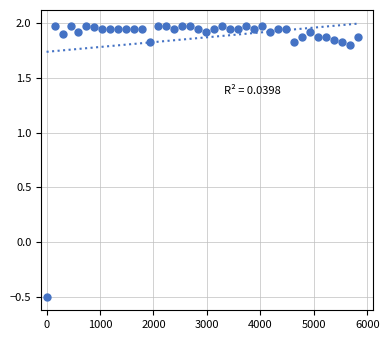

What is the range of X values (max minus min)?

5820.9